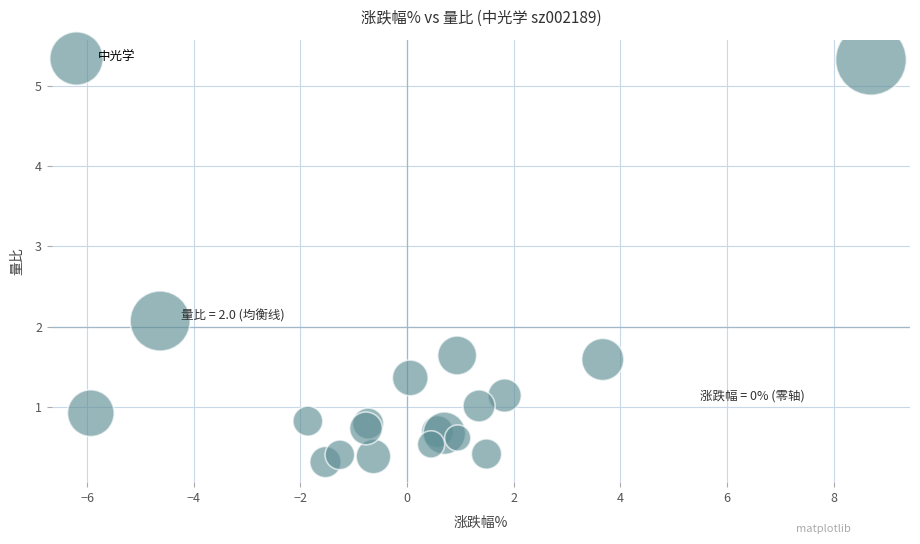

What Y value in the scatter plot is closest to 2?

2.1